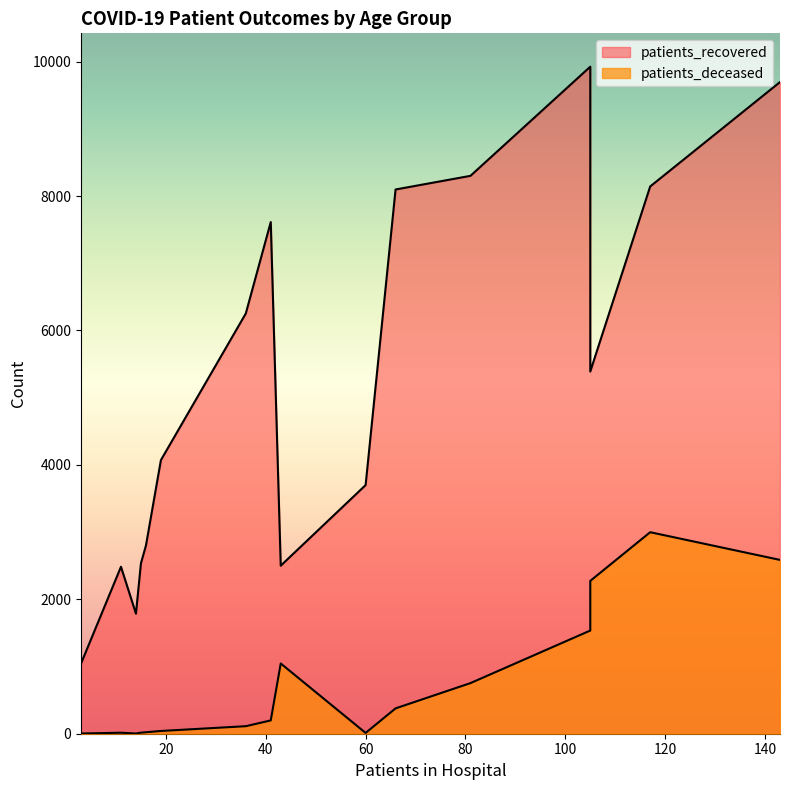

What is the lowest value of the patients_deceased series?

3